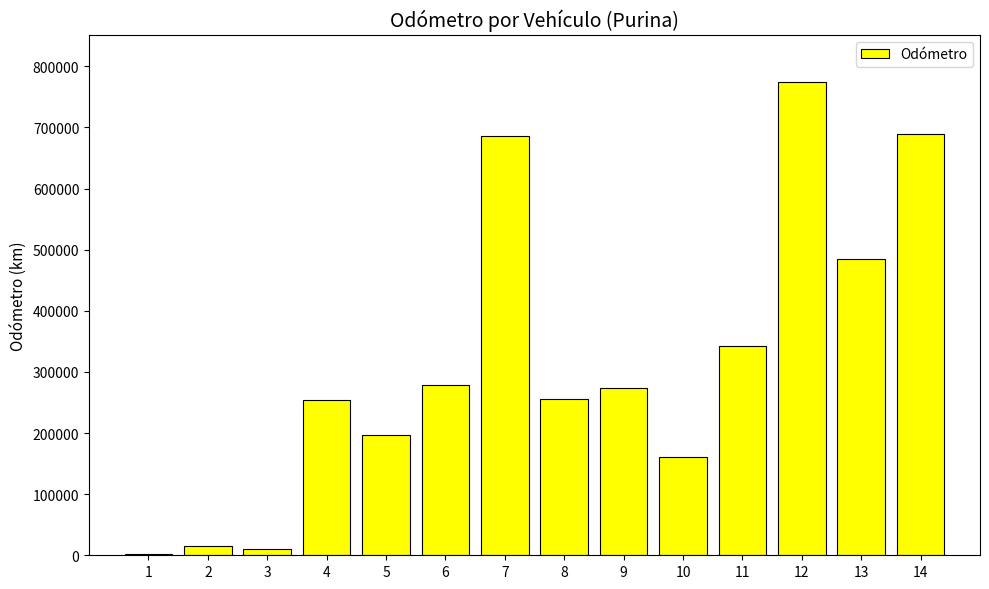

What is the sum of all values?

4423170